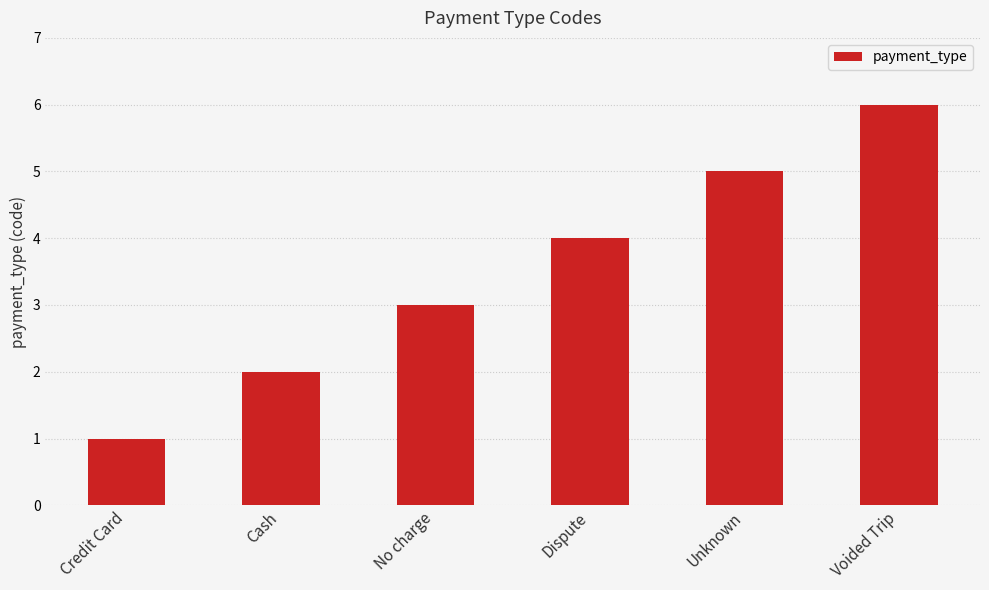

Is it true that the value at Voided Trip is 6?

True